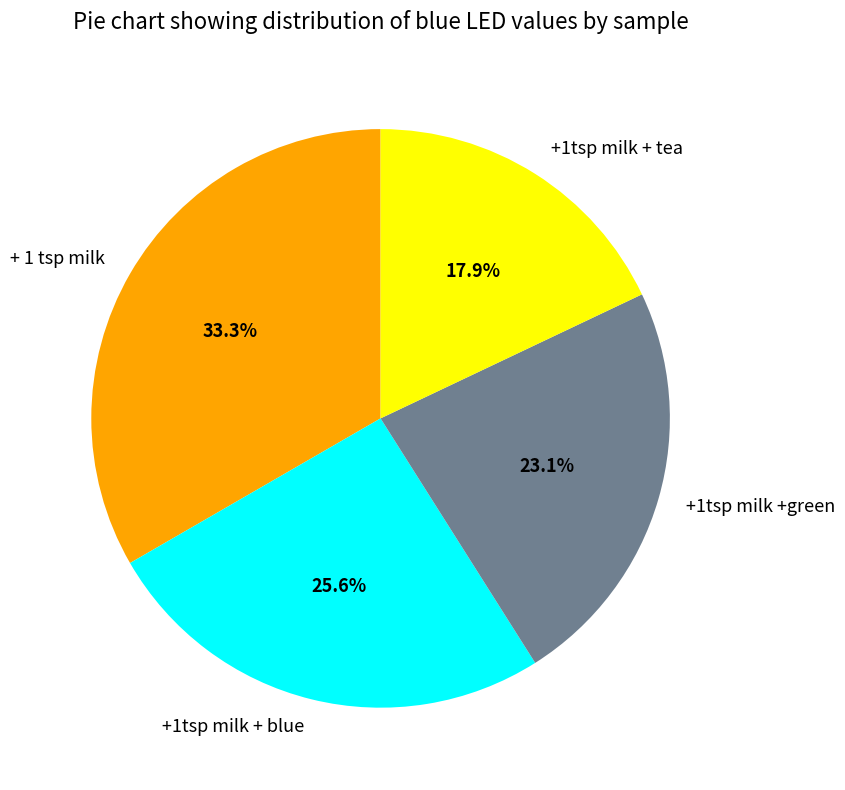

The +1tsp milk +green slice represents 23% of the pie. True or false?

True